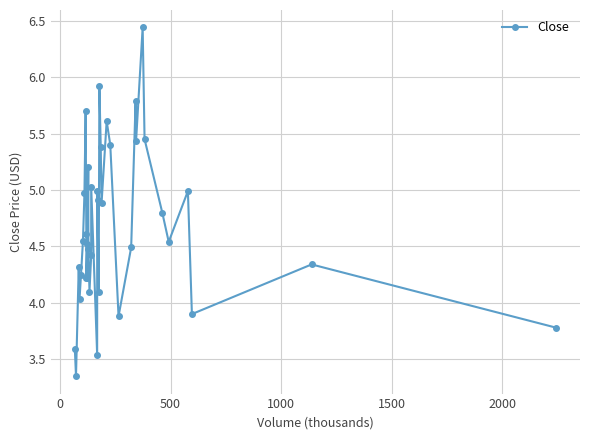

Count the number of data series in this chart.

1